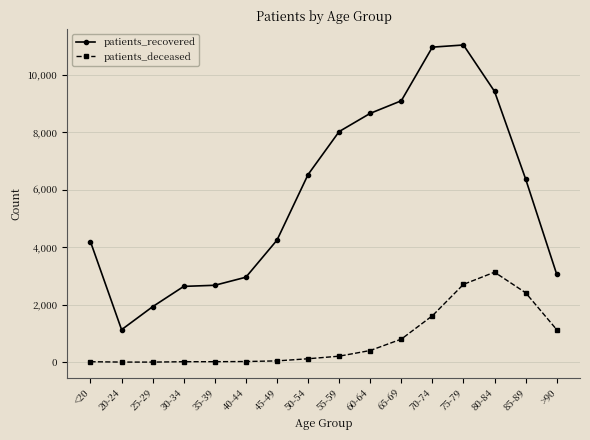

What is the difference between the highest and lowest values at 20-24?

1127